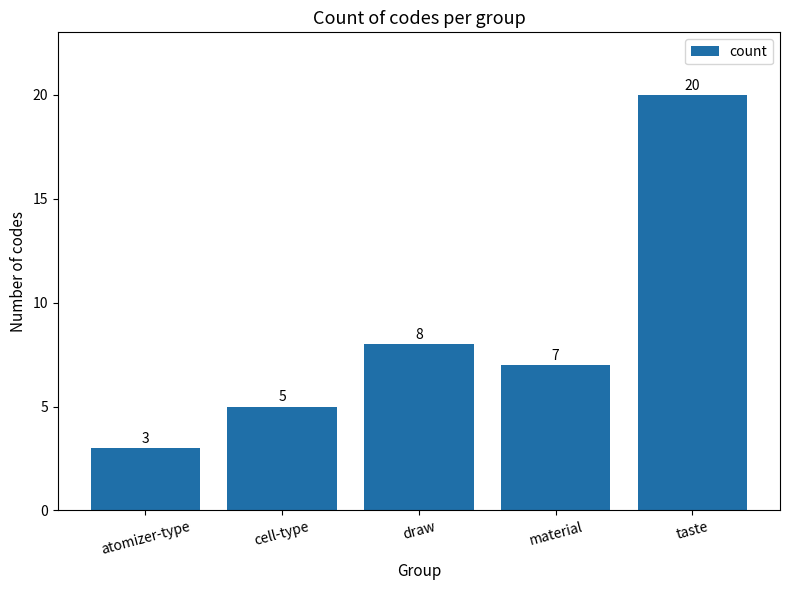

Rank the categories by value from highest to lowest.

taste, draw, material, cell-type, atomizer-type